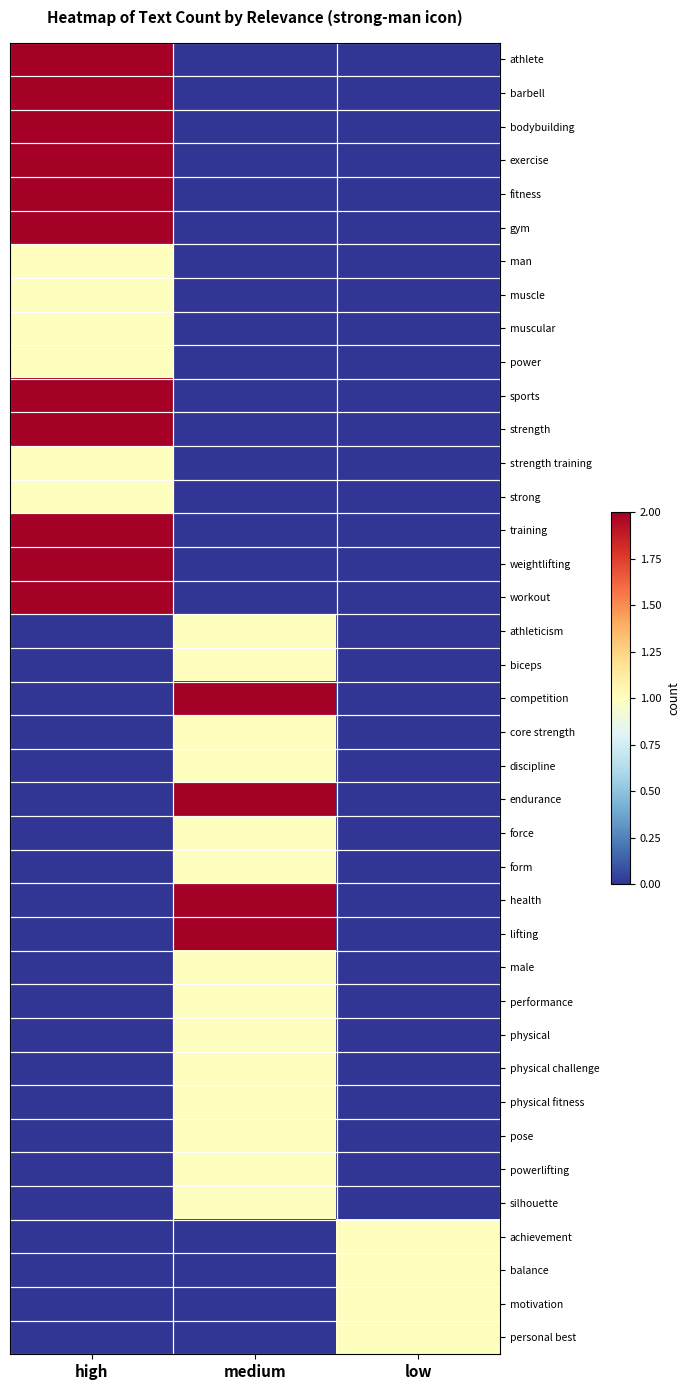

Reading left to right, extract all data points from this chart.

athlete: high=2	medium=0	low=0
barbell: high=2	medium=0	low=0
bodybuilding: high=2	medium=0	low=0
exercise: high=2	medium=0	low=0
fitness: high=2	medium=0	low=0
gym: high=2	medium=0	low=0
man: high=1	medium=0	low=0
muscle: high=1	medium=0	low=0
muscular: high=1	medium=0	low=0
power: high=1	medium=0	low=0
sports: high=2	medium=0	low=0
strength: high=2	medium=0	low=0
strength training: high=1	medium=0	low=0
strong: high=1	medium=0	low=0
training: high=2	medium=0	low=0
weightlifting: high=2	medium=0	low=0
workout: high=2	medium=0	low=0
athleticism: high=0	medium=1	low=0
biceps: high=0	medium=1	low=0
competition: high=0	medium=2	low=0
core strength: high=0	medium=1	low=0
discipline: high=0	medium=1	low=0
endurance: high=0	medium=2	low=0
force: high=0	medium=1	low=0
form: high=0	medium=1	low=0
health: high=0	medium=2	low=0
lifting: high=0	medium=2	low=0
male: high=0	medium=1	low=0
performance: high=0	medium=1	low=0
physical: high=0	medium=1	low=0
physical challenge: high=0	medium=1	low=0
physical fitness: high=0	medium=1	low=0
pose: high=0	medium=1	low=0
powerlifting: high=0	medium=1	low=0
silhouette: high=0	medium=1	low=0
achievement: high=0	medium=0	low=1
balance: high=0	medium=0	low=1
motivation: high=0	medium=0	low=1
personal best: high=0	medium=0	low=1